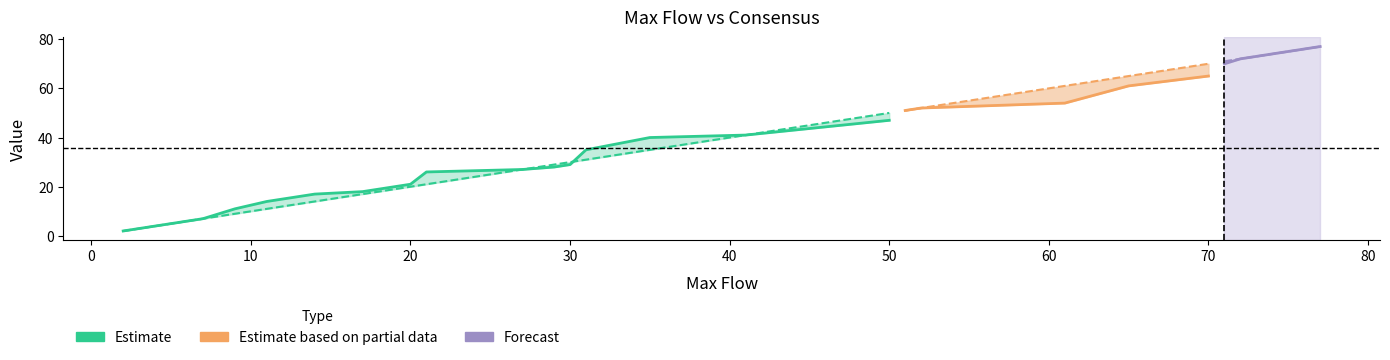

Reading right to left, what are all the values shown in this chart?

max flow: 77	74	73	72	71	70	65	61	52	51	50	41	35	31	30	29	27	21	20	19	18	17	14	11	9	8	7	6	4	2
consensus: 77	74	73	72	70	65	61	54	52	51	47	41	40	35	29	28	27	26	21	20	19	18	17	14	11	9	7	6	4	2